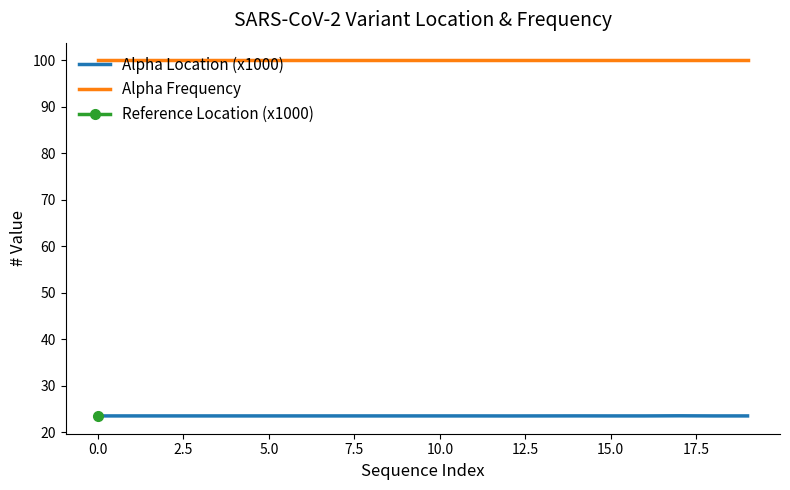

What is the minimum value for Alpha Location (x1000)?

23.5